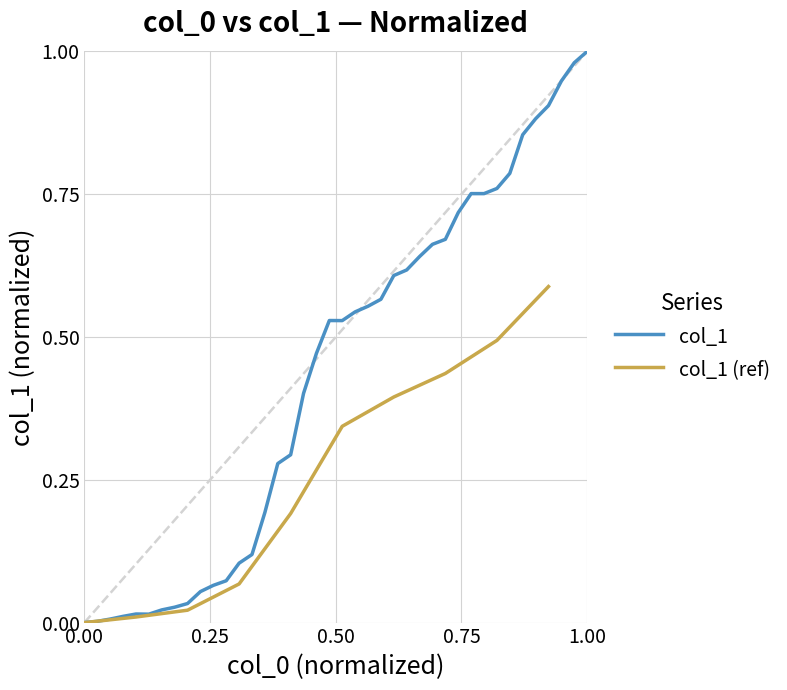

Reading left to right, list all the values displayed in this chart.

0.0	0.0	0.0	0.0	0.0	0.0	0.0	0.0	0.0	0.1	0.1	0.1	0.1	0.1	0.2	0.3	0.3	0.4	0.5	0.5	0.5	0.5	0.6	0.6	0.6	0.6	0.6	0.7	0.7	0.7	0.8	0.8	0.8	0.8	0.9	0.9	0.9	0.9	1.0	1.0